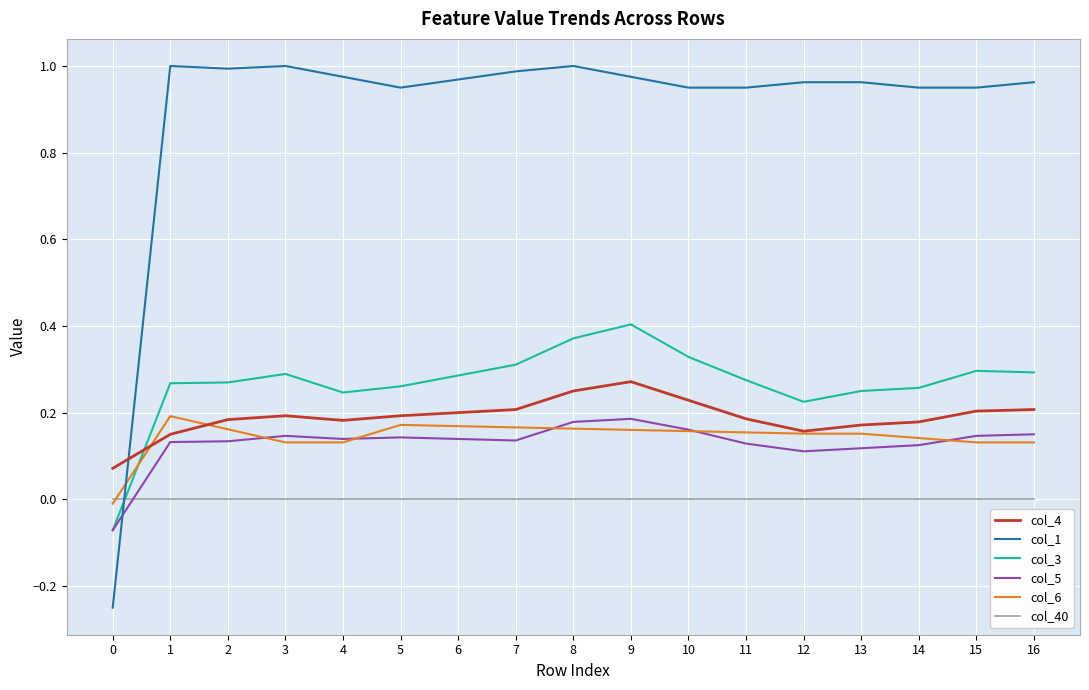

Which series has the largest range (max minus min)?

col_1